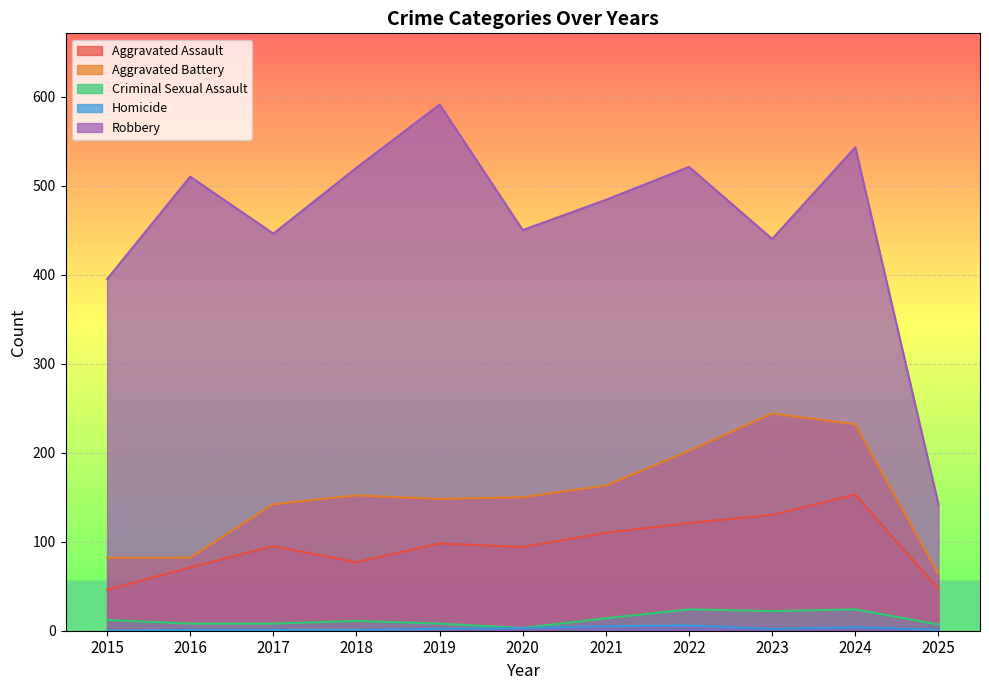

True or false: Robbery has more than 1 interior local peaks.

True